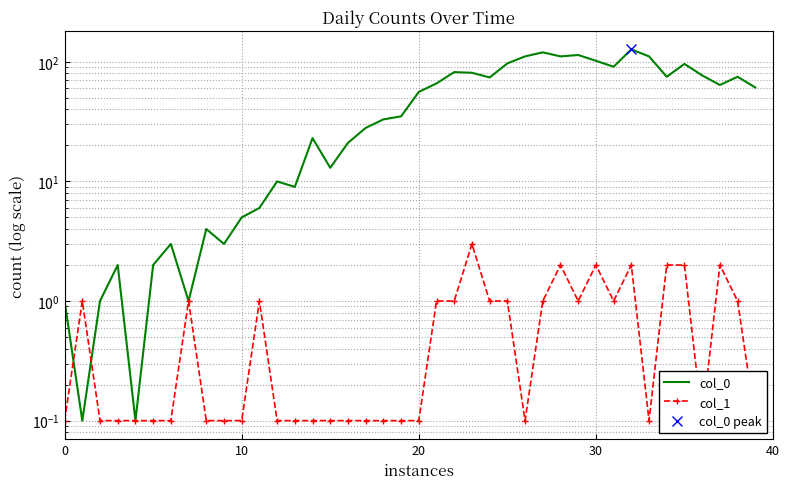

True or false: col_1 has a value of 0.2 at 13.

False